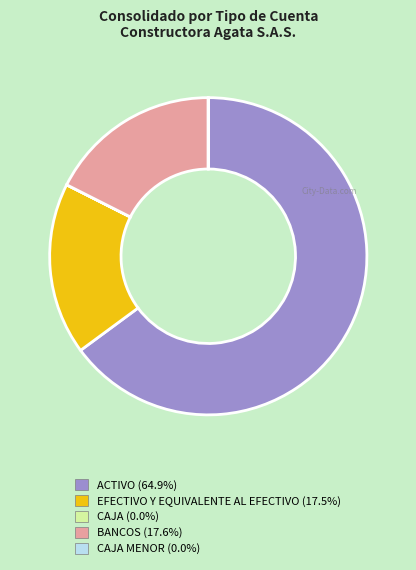

Is there a majority slice in this chart?

Yes